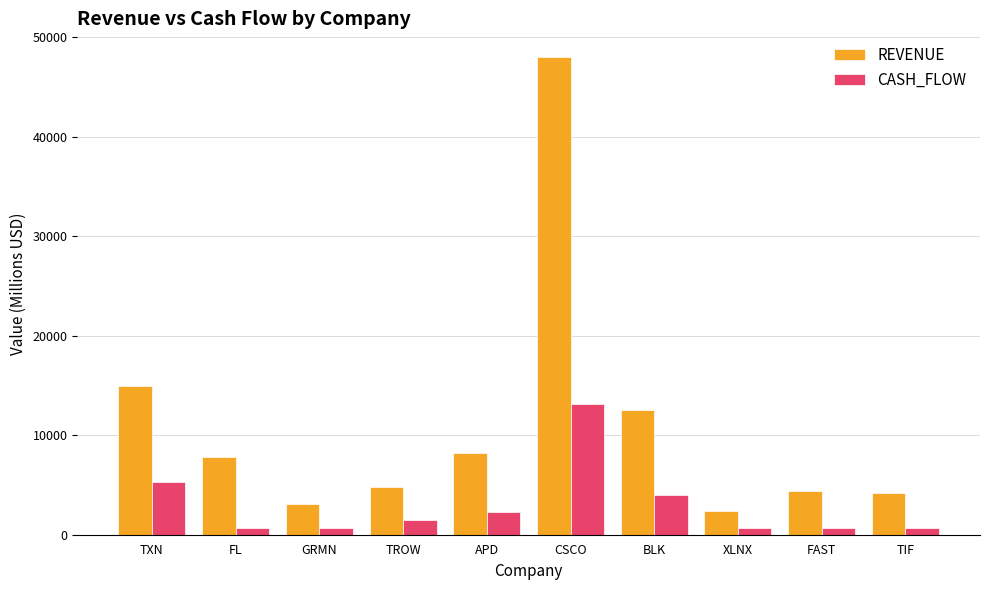

How many groups of bars are there?

10